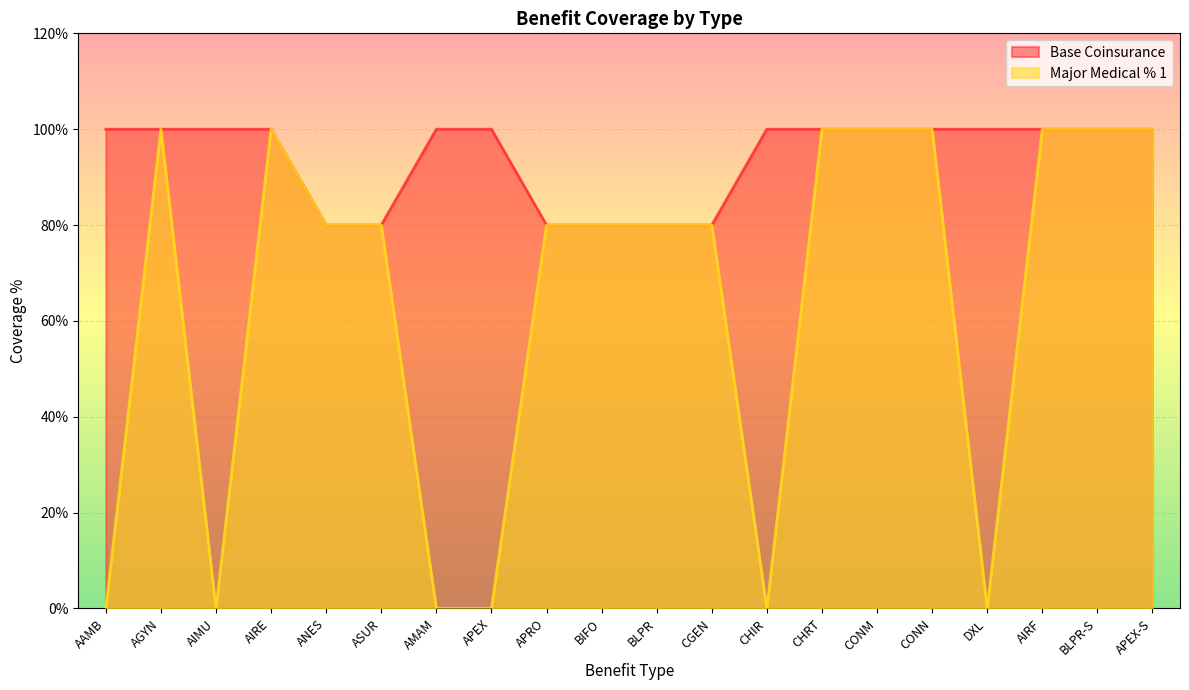

How many lines are shown in the chart?

2